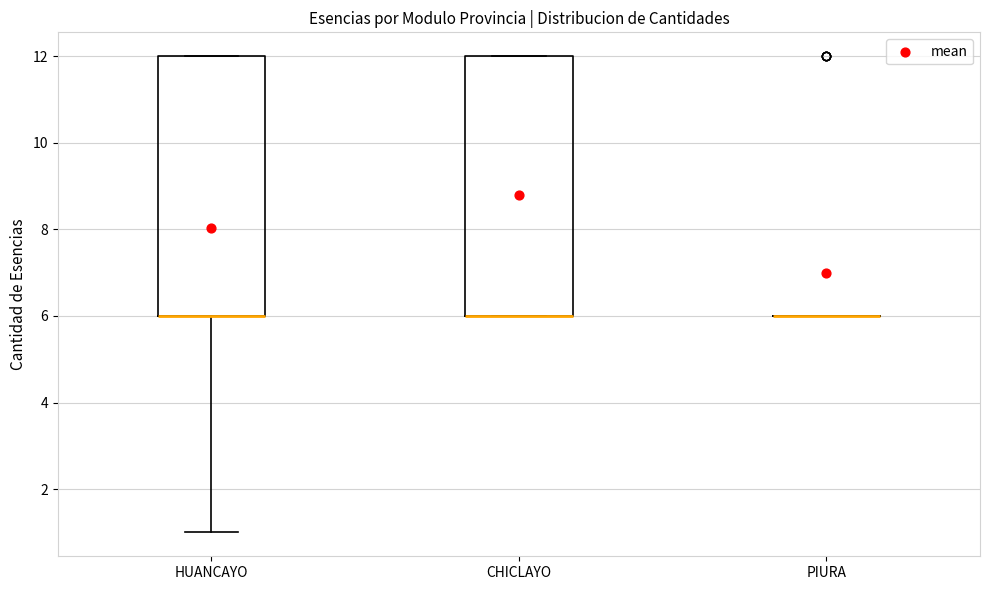

Reading left to right, read every box against the y-axis: the position of its median line, the range the box covers, and the ends of its whiskers. The values are not printed on the chart, so give them approximately, as read against the axis.

HUANCAYO: median 6 (drawn on the box's lower edge), box 6 to 12, whiskers 1 to 12
CHICLAYO: median 6 (drawn on the box's lower edge), box 6 to 12, whiskers 6 to 12
PIURA: box collapsed to a line at 6, whiskers 6 to 6